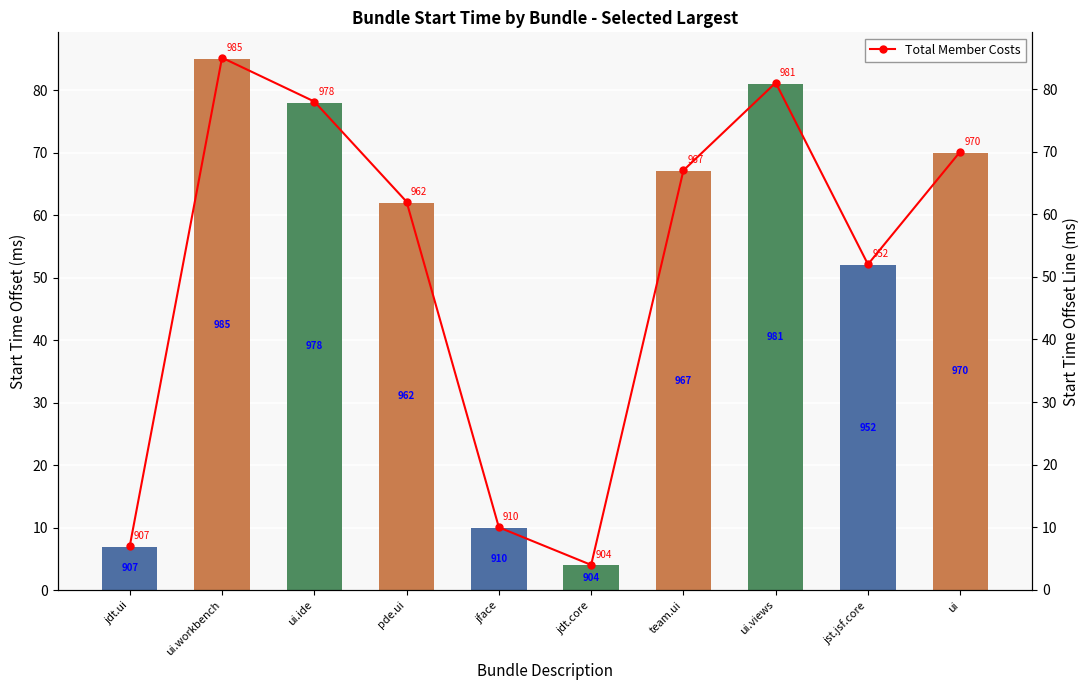

What value does the Total Start Time series have at team.ui, to the nearest 10?

70